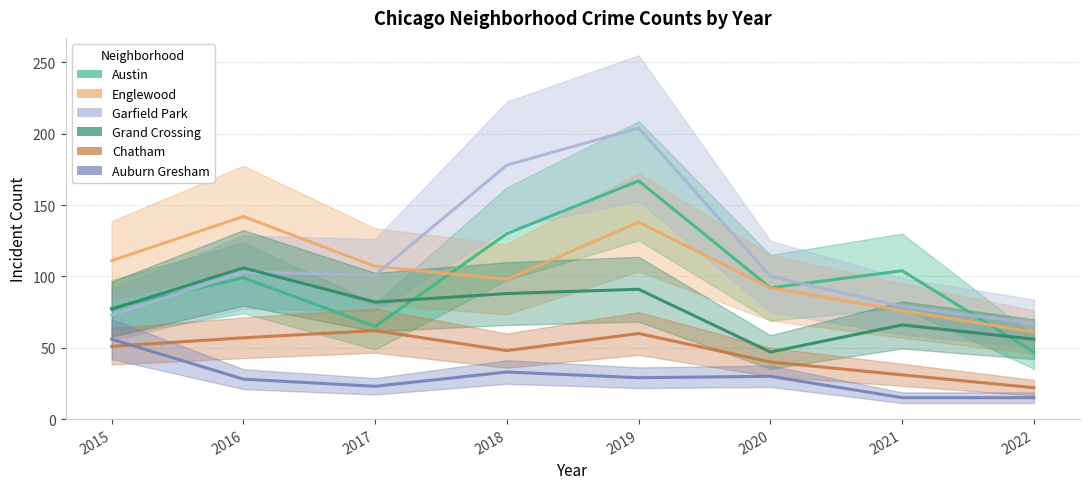

True or false: Chatham has more than 1 points higher than both neighbors.

True